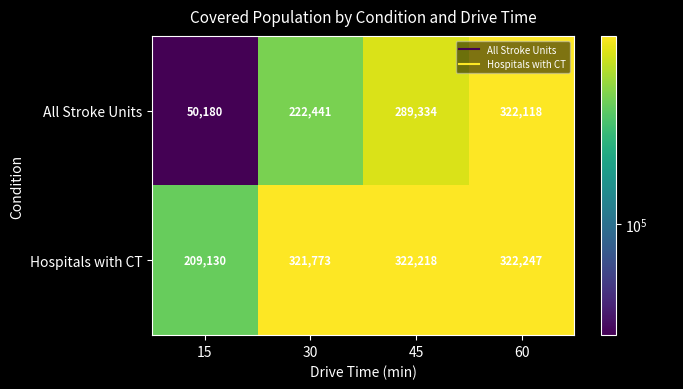

Which series has the widest spread of values?

All Stroke Units